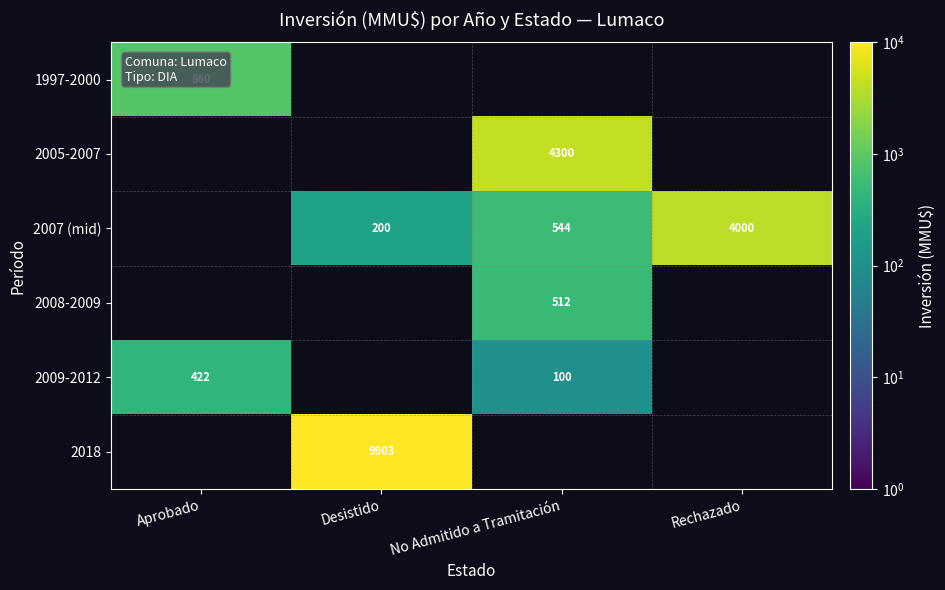

Is it true that 2007 (mid) equals 68 at Desistido?

False